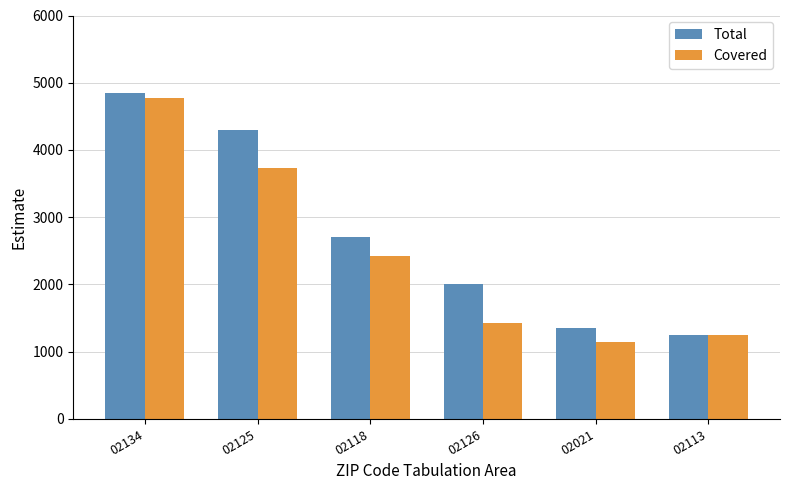

What position from the left is 02118?

3